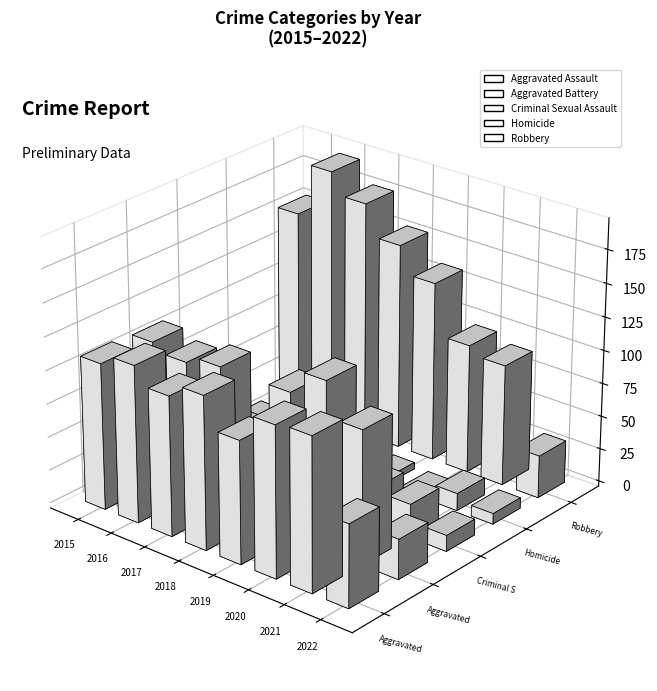

Reading left to right, extract all data points from this chart.

Aggravated Assault: 110	118	105	115	92	113	115	62
Aggravated Battery: 108	102	108	67	108	126	100	30
Criminal Sexual Assault: 28	30	21	21	35	27	25	12
Homicide: 9	7	8	10	5	2	13	8
Robbery: 154	194	178	155	135	97	91	32